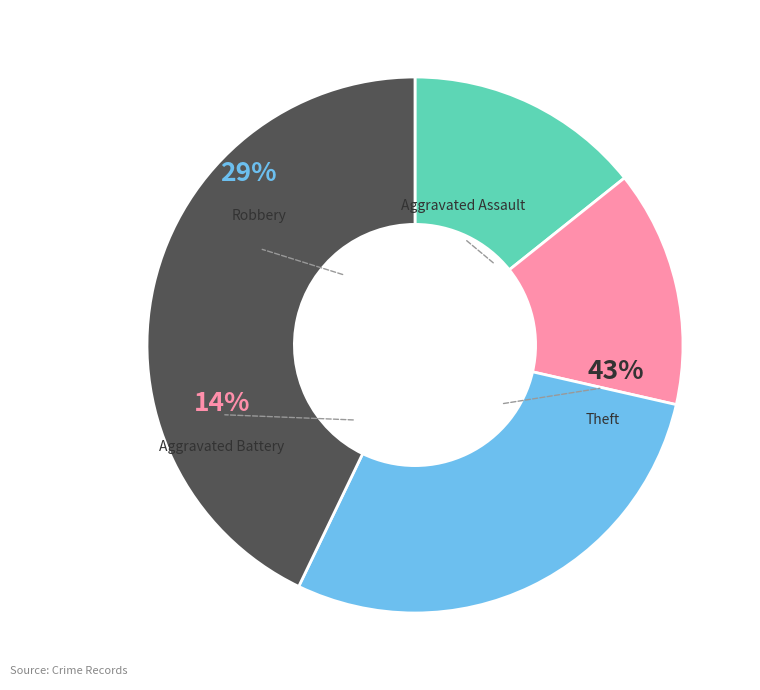

Is there any slice that represents more than half of the pie?

No